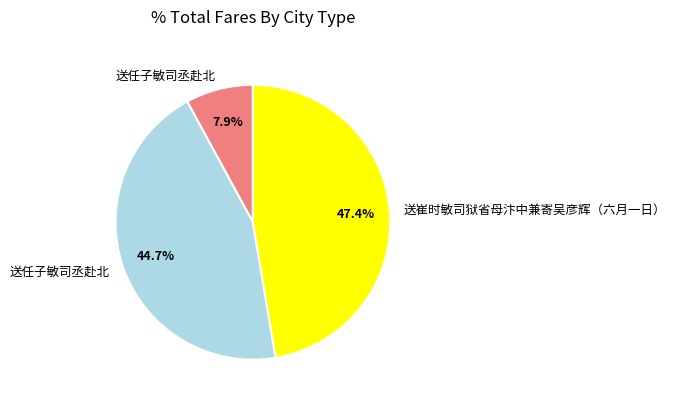

How many segments does this pie chart have?

3